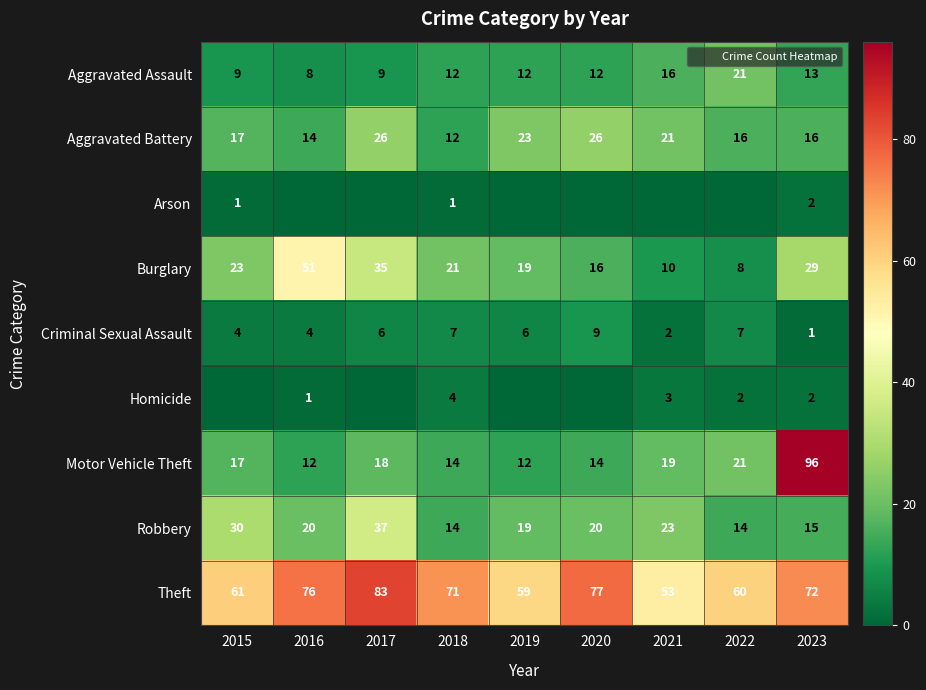

Count the number of data series in this chart.

9